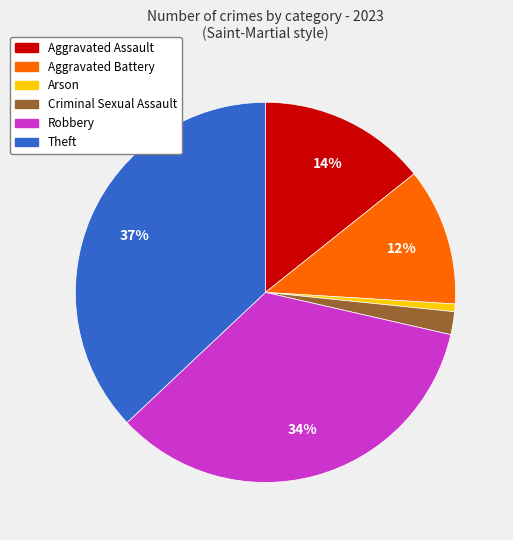

Which slice is the smallest?

Arson